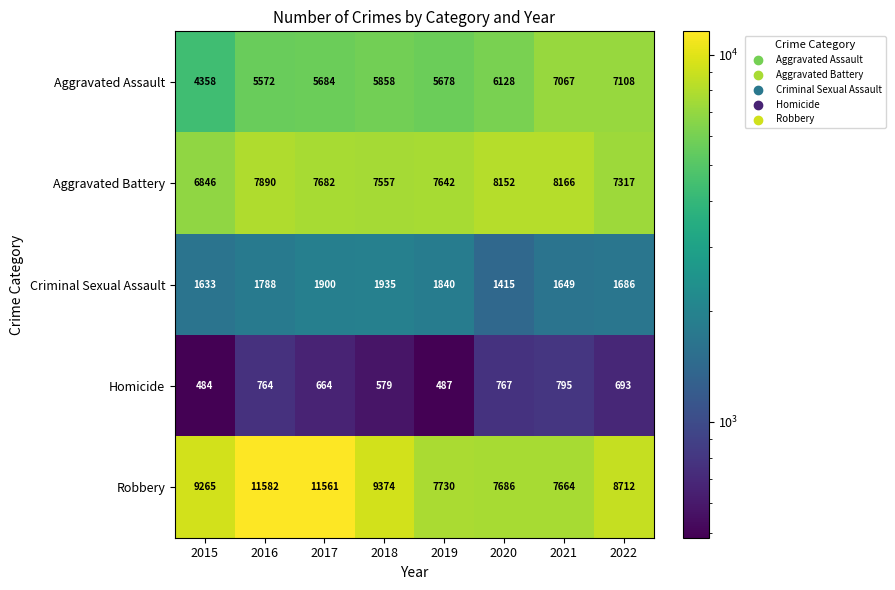

Read the Criminal Sexual Assault value at 2017, to the nearest 100.

1900